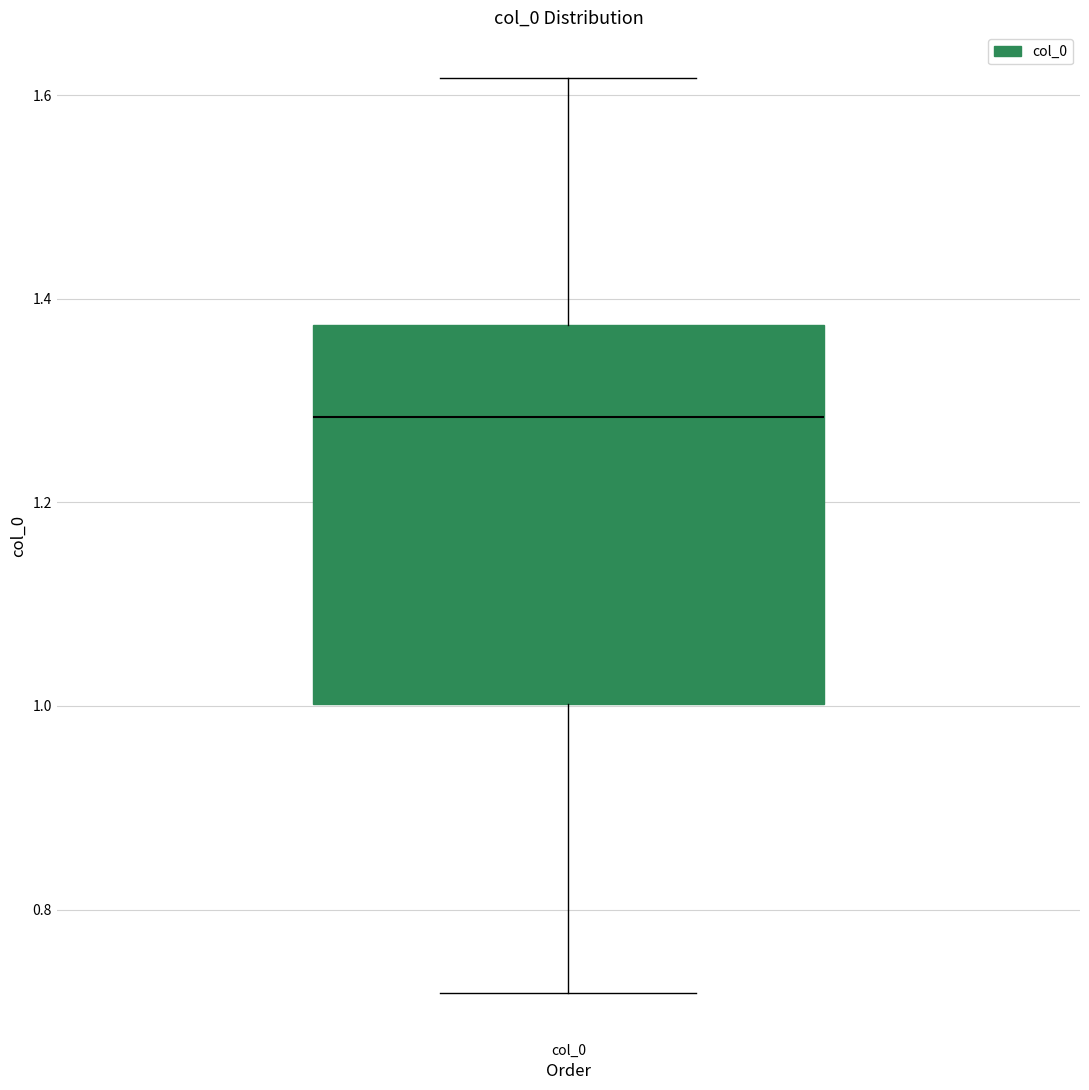

Where is the upper edge of the box for col_0 on the y-axis? The values are not printed on the chart, so give them approximately, as read against the axis.

1.38